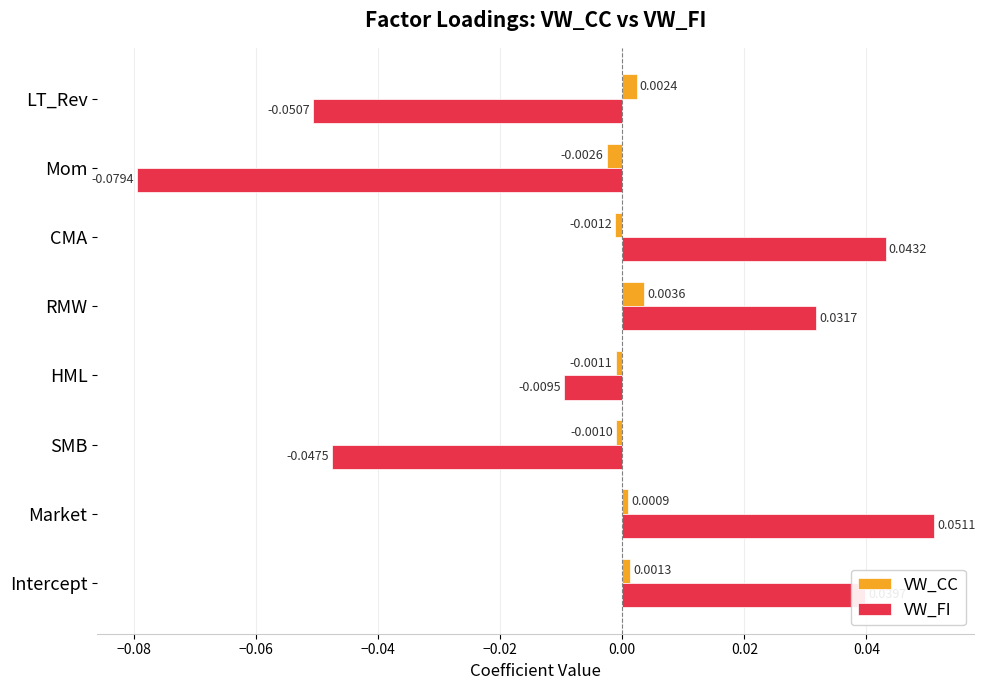

How many data points in VW_CC are above 0?

4